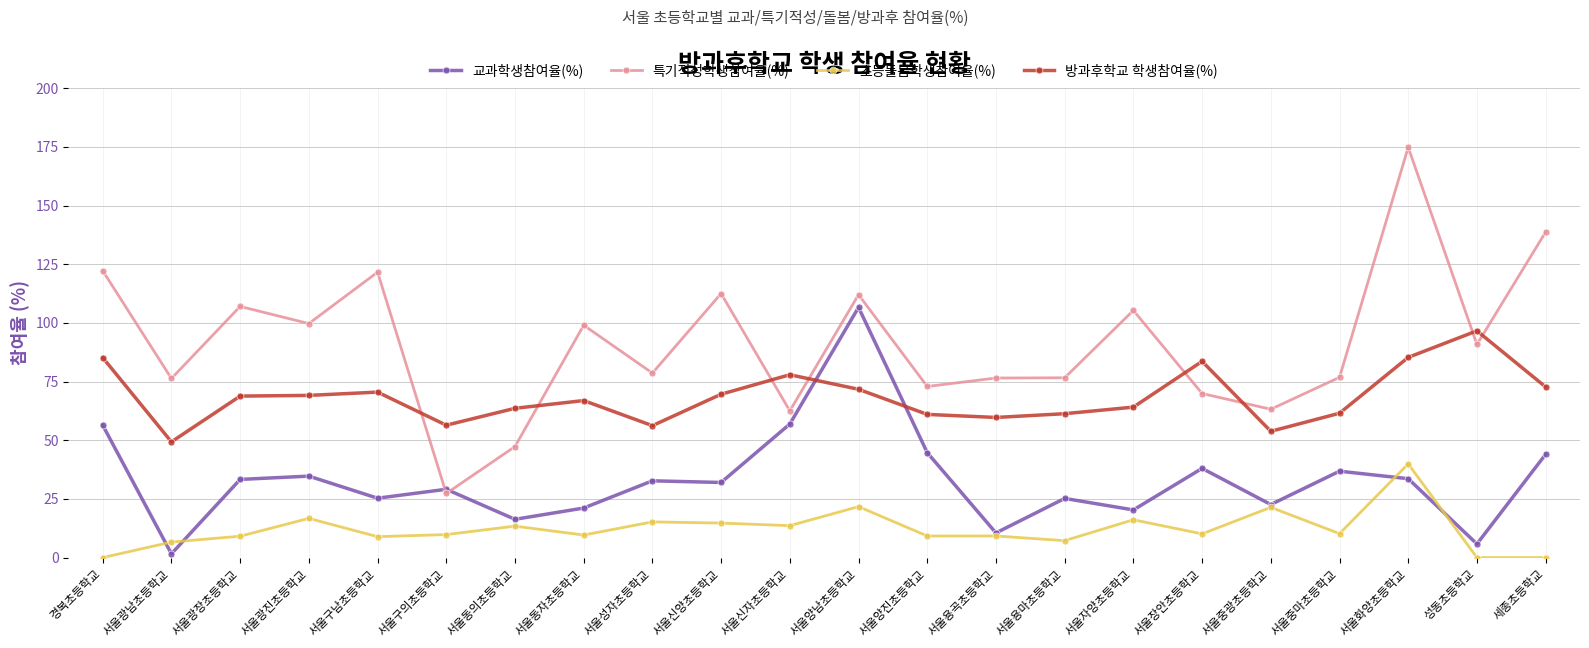

At which category does 특기적성학생참여율(%) reach its first local peak?

서울광장초등학교